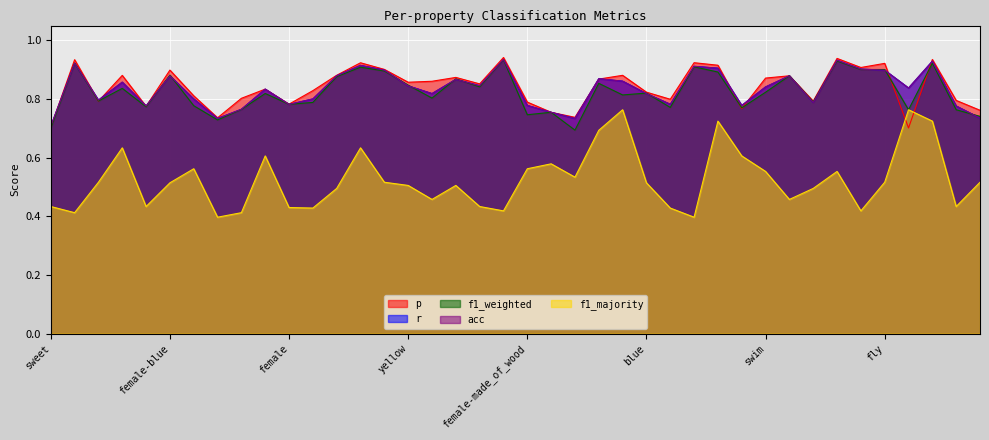

Where is the first local maximum for r?

wings